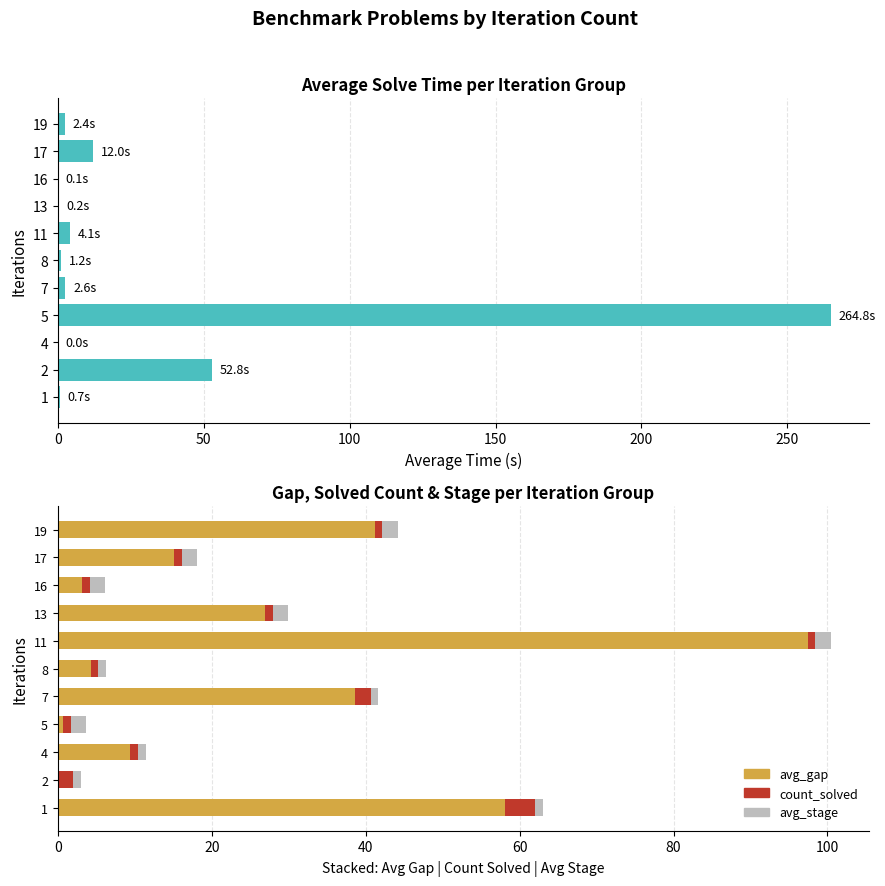

What is the spread (max minus min) of values at 7?

37.7